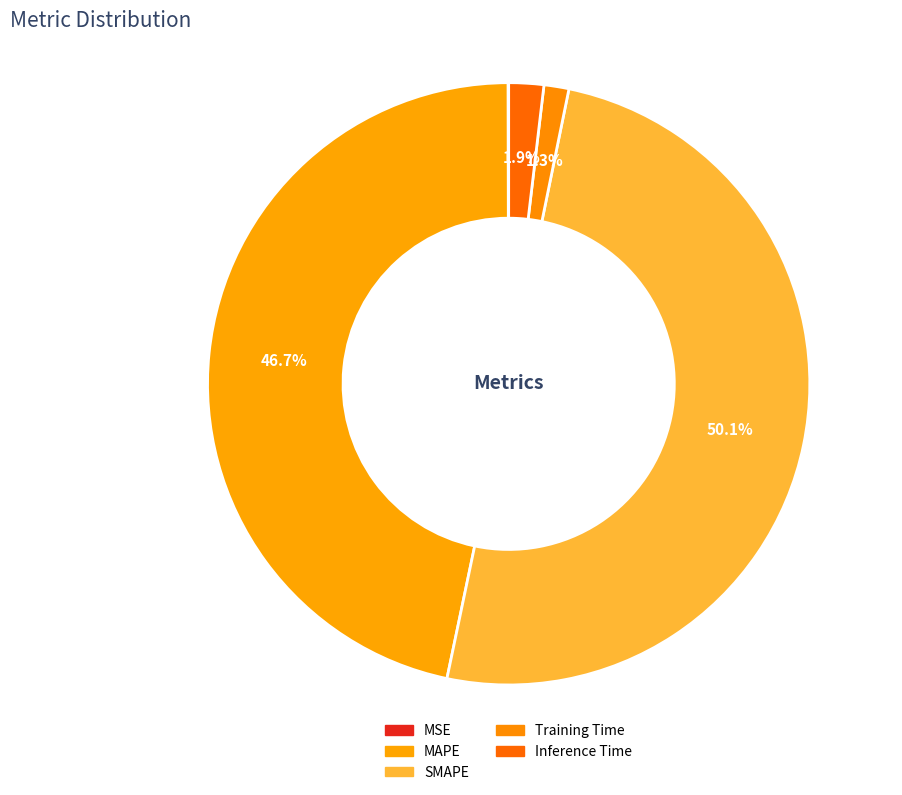

Do Training Time and Inference Time together represent more than half of the pie?

No